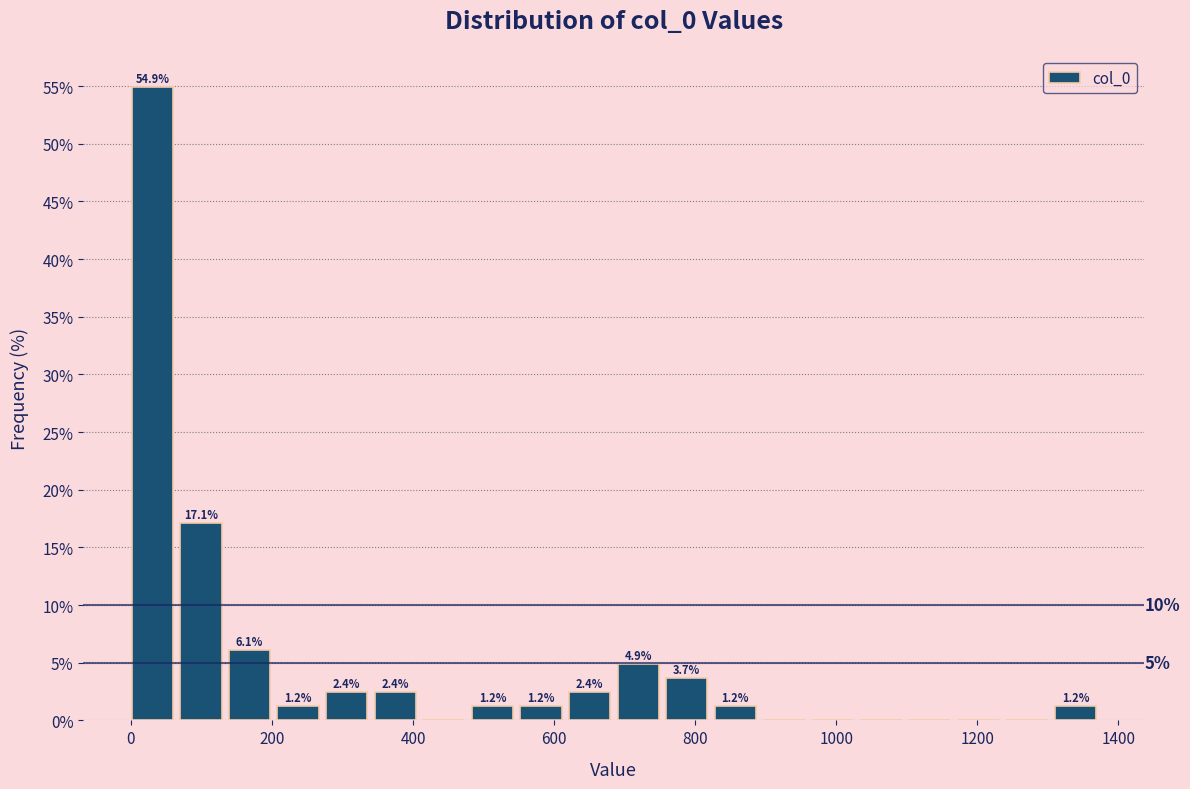

Read against the x-axis, roughly where is the centre of the tallest bar?

40